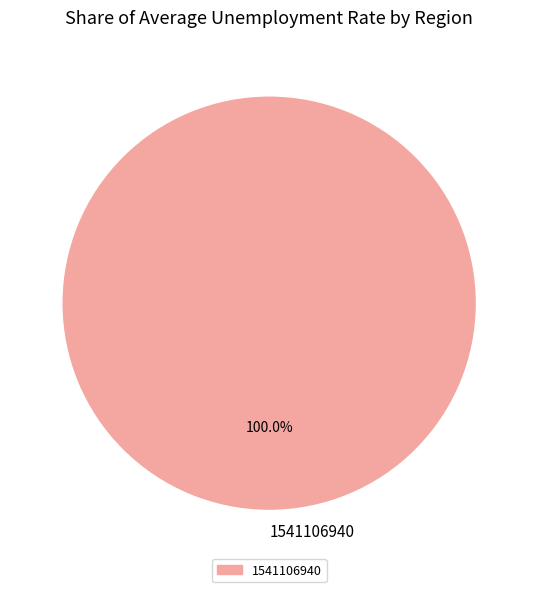

How many segments does this pie chart have?

1